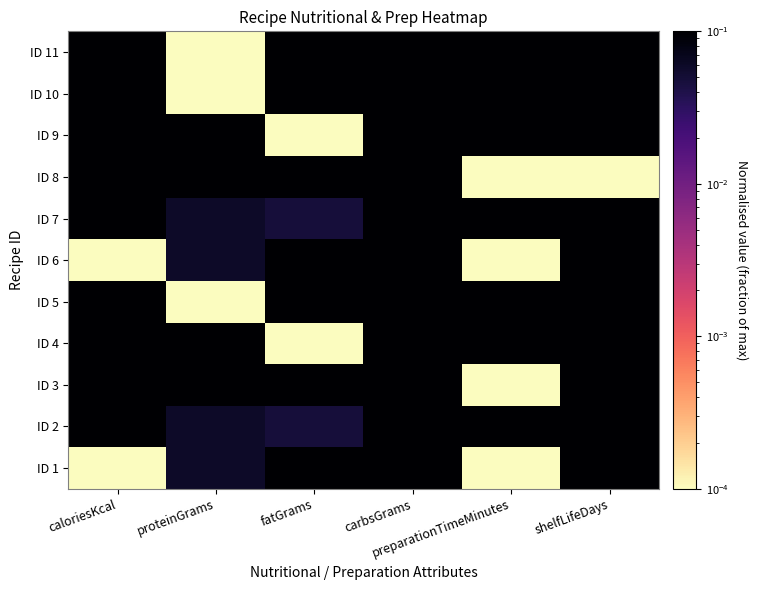

Which has a higher value, proteinGrams or caloriesKcal?

proteinGrams